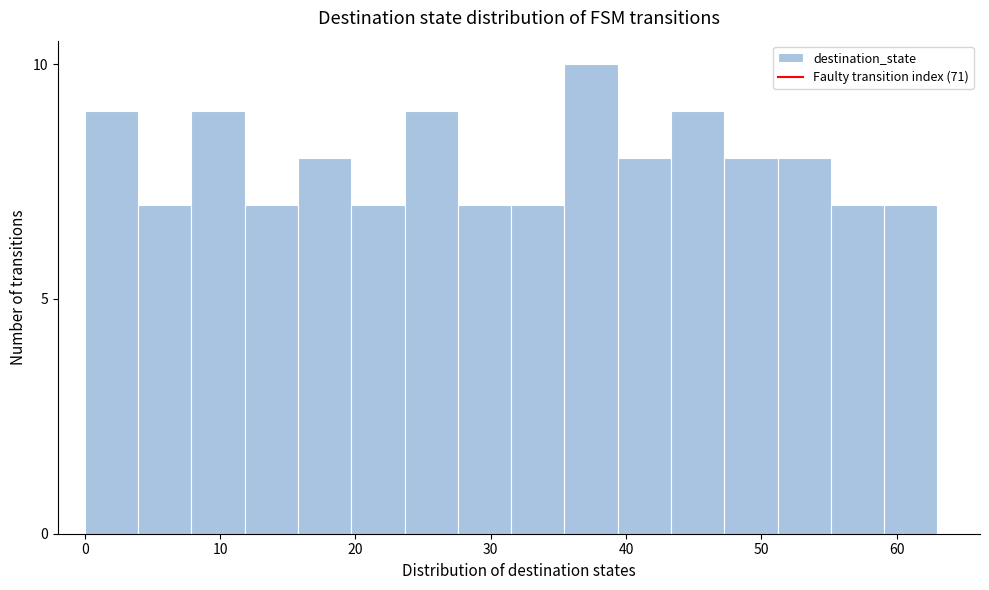

Around what value on the x-axis is the tallest bar? Give the approximate position of its centre, as read against the axis.

37